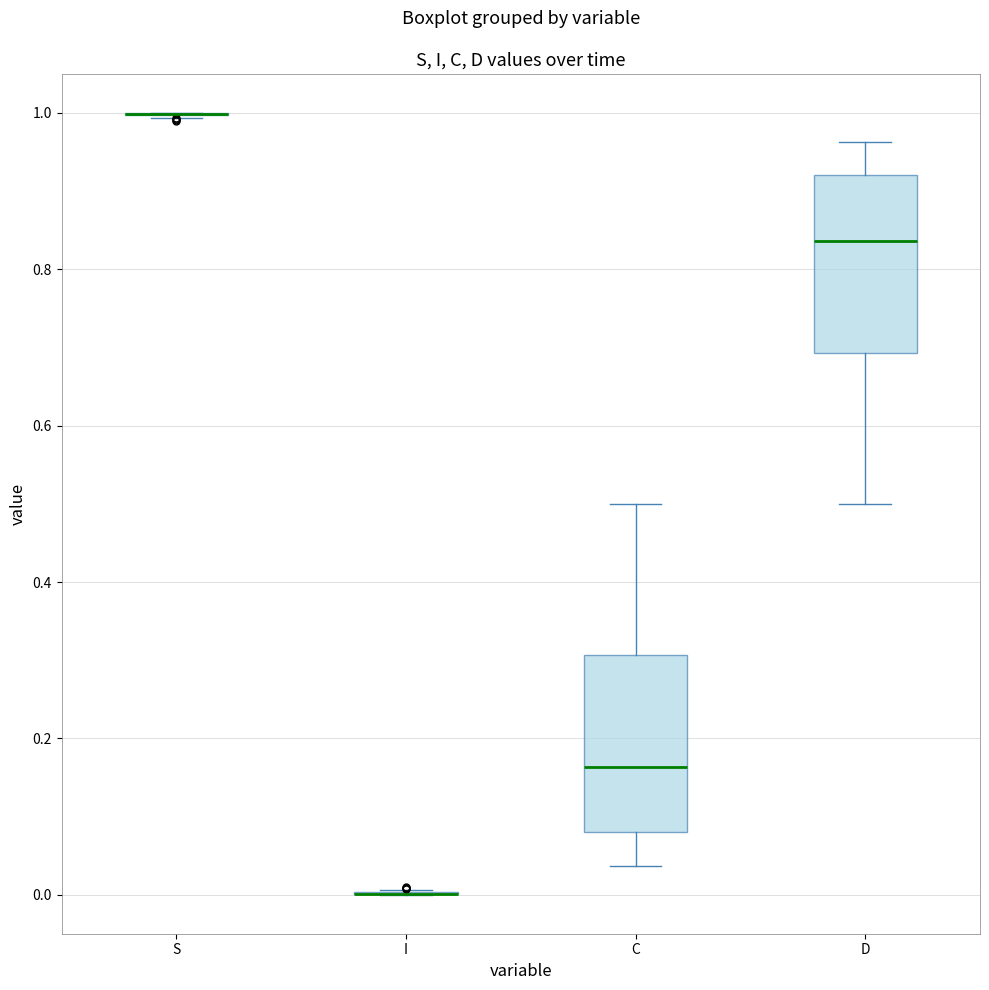

Reading left to right, transcribe this box plot: for each box, give where its median line is, the range the box spans, and where its two whiskers end, as read against the y-axis. The values are not printed on the chart, so give them approximately, as read against the axis.

S: box collapsed to a line at 1.00, whiskers 1.00 to 1.00
I: box collapsed to a line at 0.00, whiskers 0.00 to 0.00
C: median 0.16, box 0.08 to 0.30, whiskers 0.04 to 0.50
D: median 0.84, box 0.70 to 0.92, whiskers 0.50 to 0.96